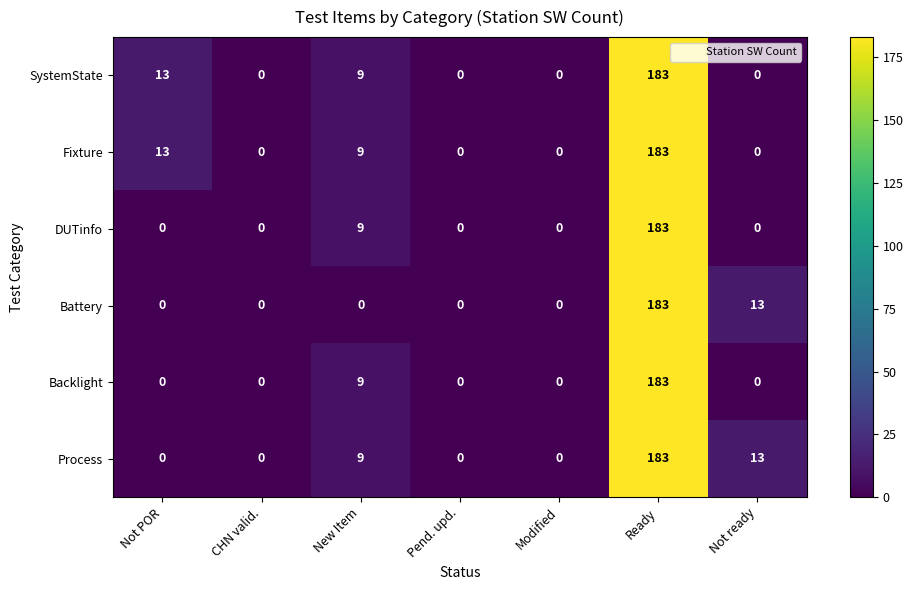

Which category has the highest value across all series?

Ready